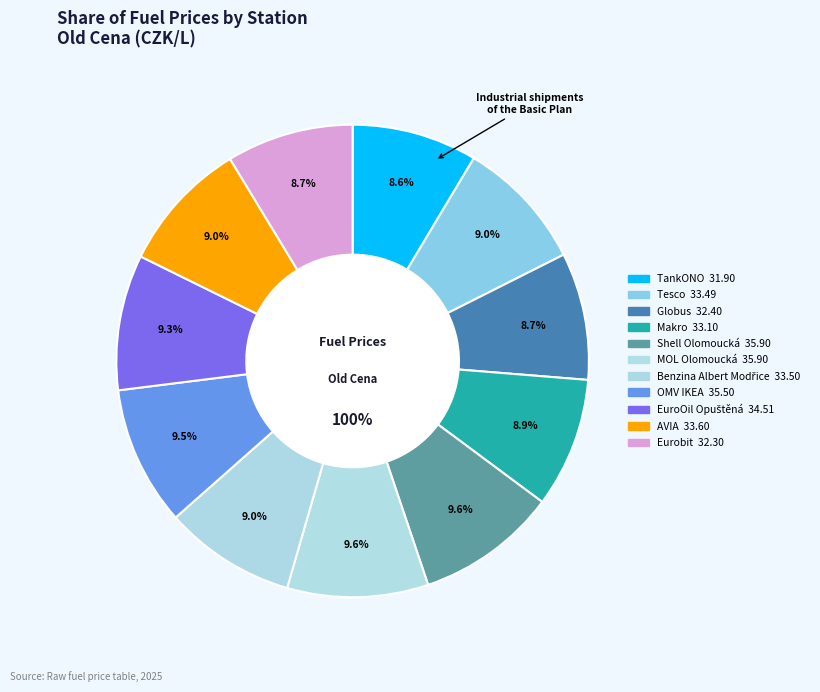

To the nearest percent, what portion does OMV IKEA represent?

10%